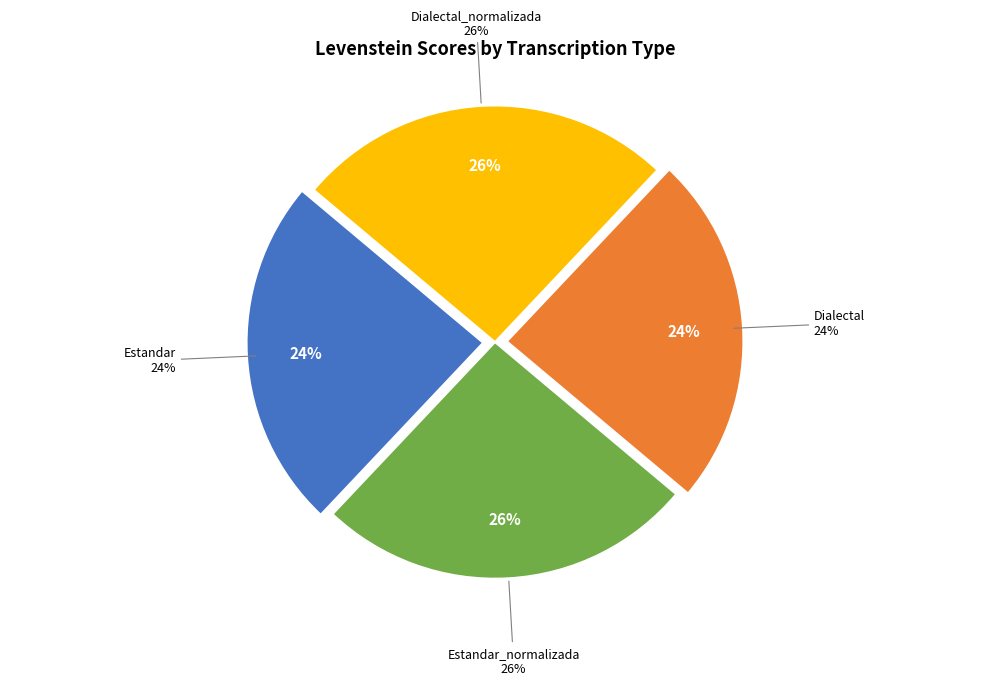

Does Dialectal_normalizada represent more than half of the total?

No